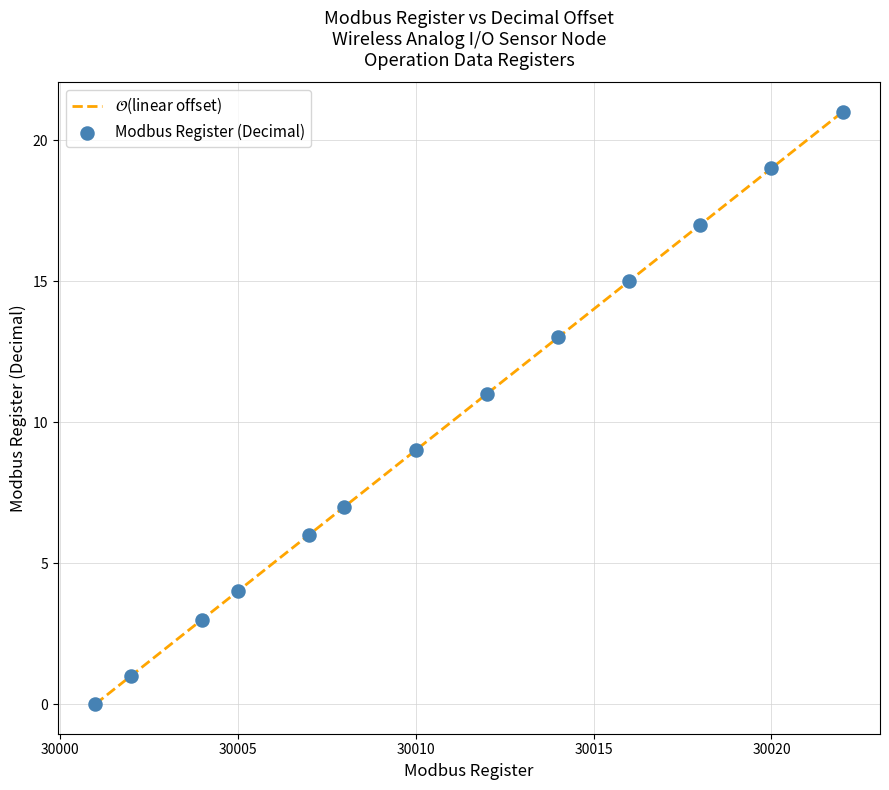

What is the difference between the maximum and minimum values?

21